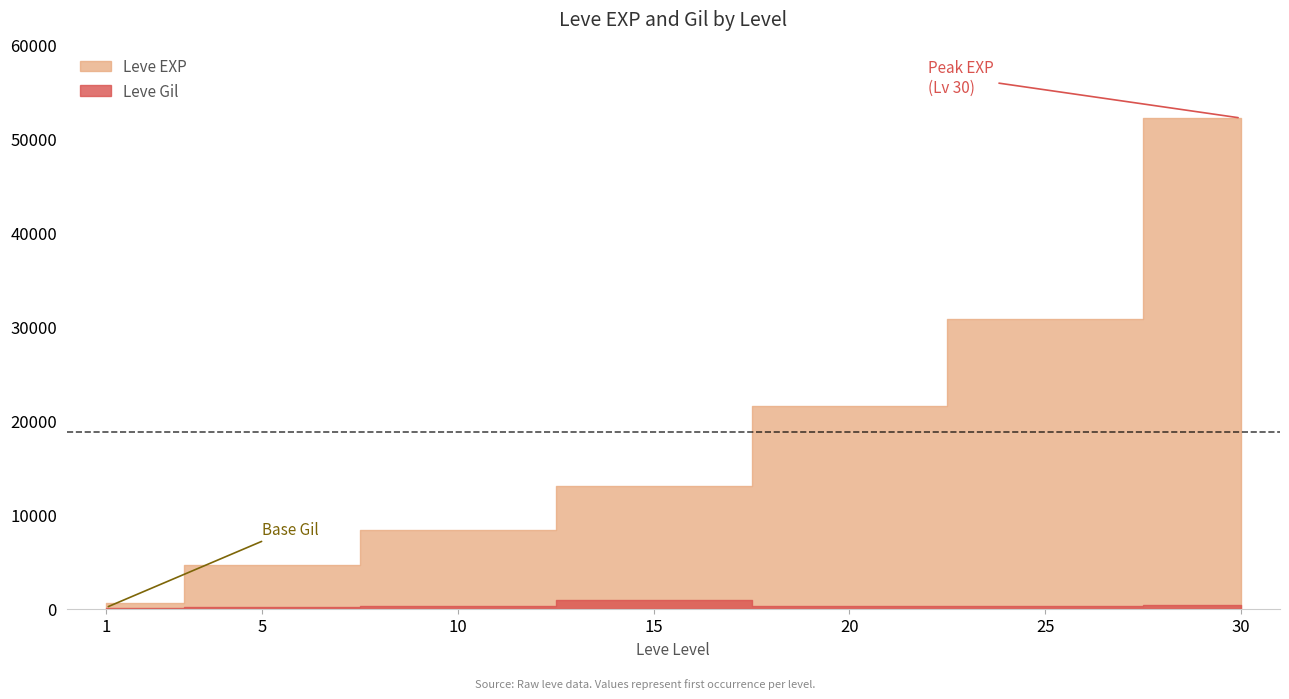

What is the maximum value shown in the chart?

52220